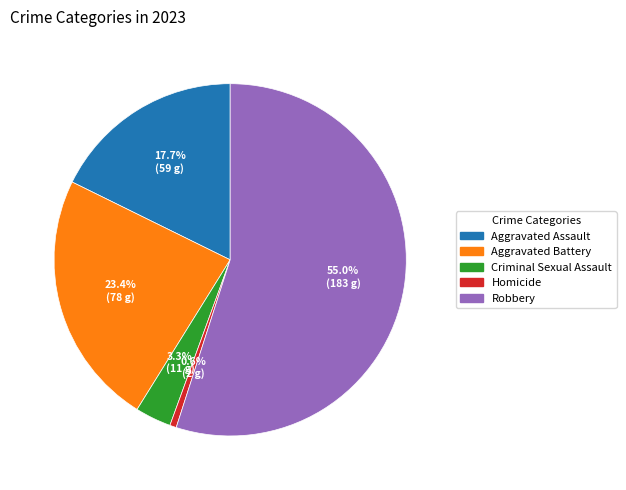

To the nearest percent, what percentage of the pie is Aggravated Battery?

23%